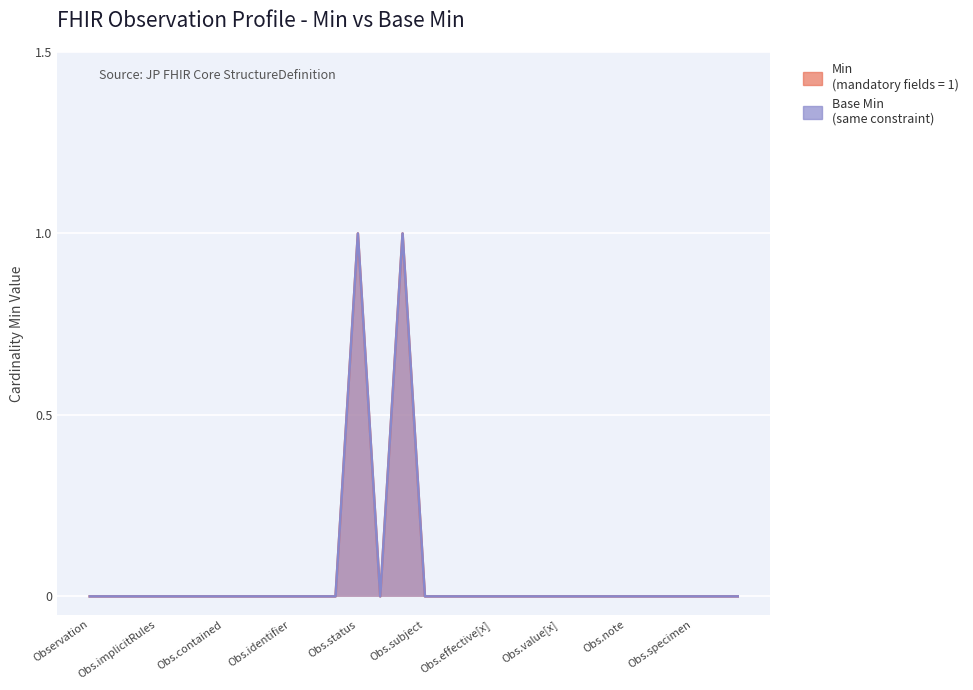

How many values in the Base Min series exceed 0?

2